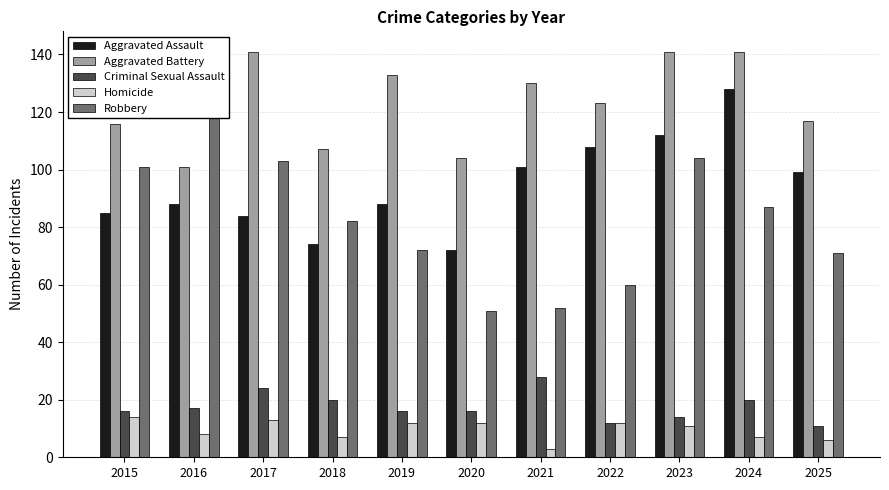

Rank the series by their maximum value, from lowest to highest.

Homicide, Criminal Sexual Assault, Aggravated Assault, Aggravated Battery, Robbery